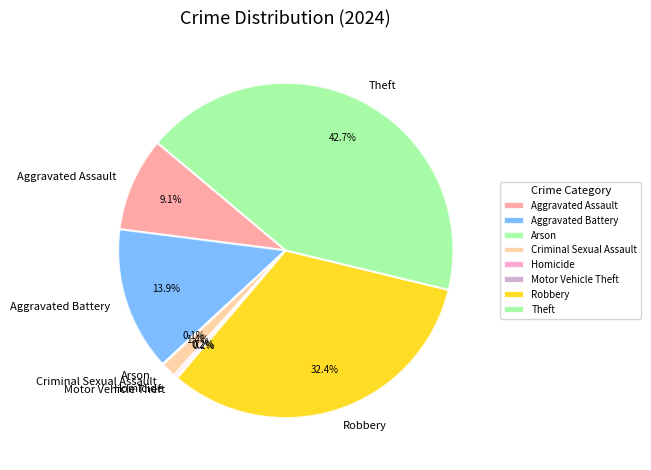

Is there any slice that represents more than half of the pie?

No